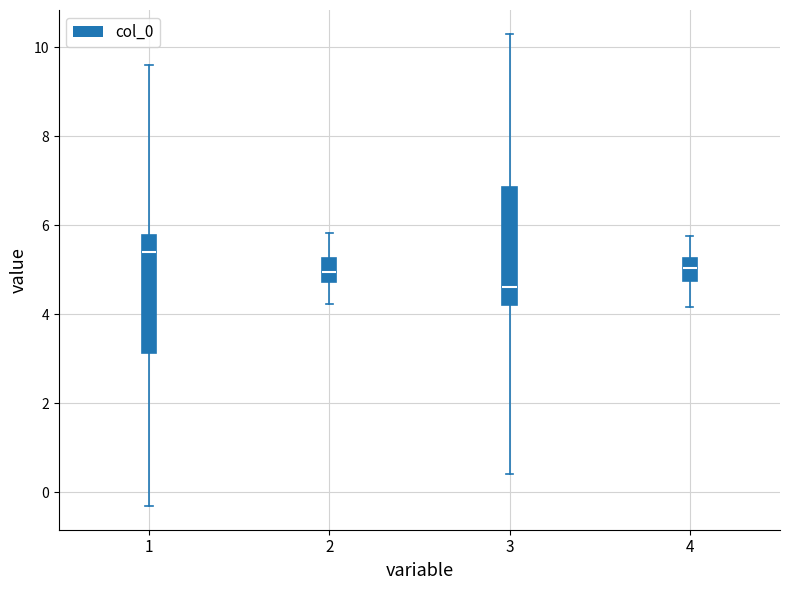

Reading left to right, transcribe this box plot: for each box, give where its median line is, the range the box spans, and where its two whiskers end, as read against the y-axis. The values are not printed on the chart, so give them approximately, as read against the axis.

1: median 5.4, box 3.2 to 5.8, whiskers -0.4 to 9.6
2: median 5.0, box 4.8 to 5.2, whiskers 4.2 to 5.8
3: median 4.6, box 4.2 to 6.8, whiskers 0.4 to 10.4
4: median 5.0, box 4.8 to 5.2, whiskers 4.2 to 5.8